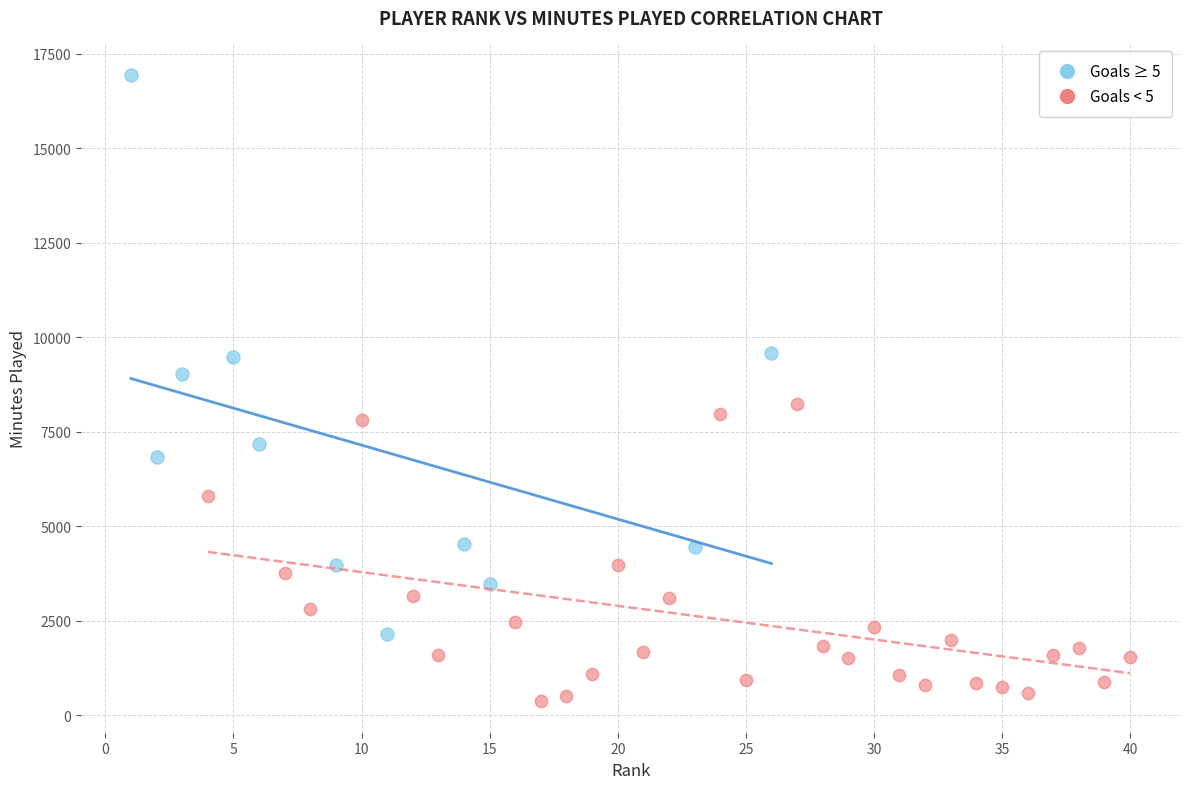

Which series contains the lowest Y value?

Goals < 5